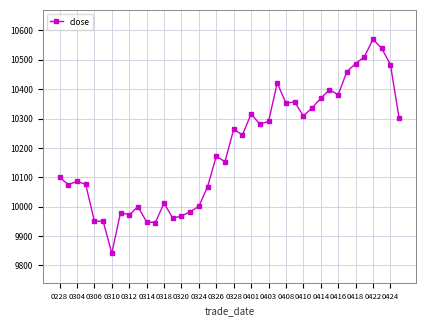

What is the difference between the maximum and second lowest values?

624